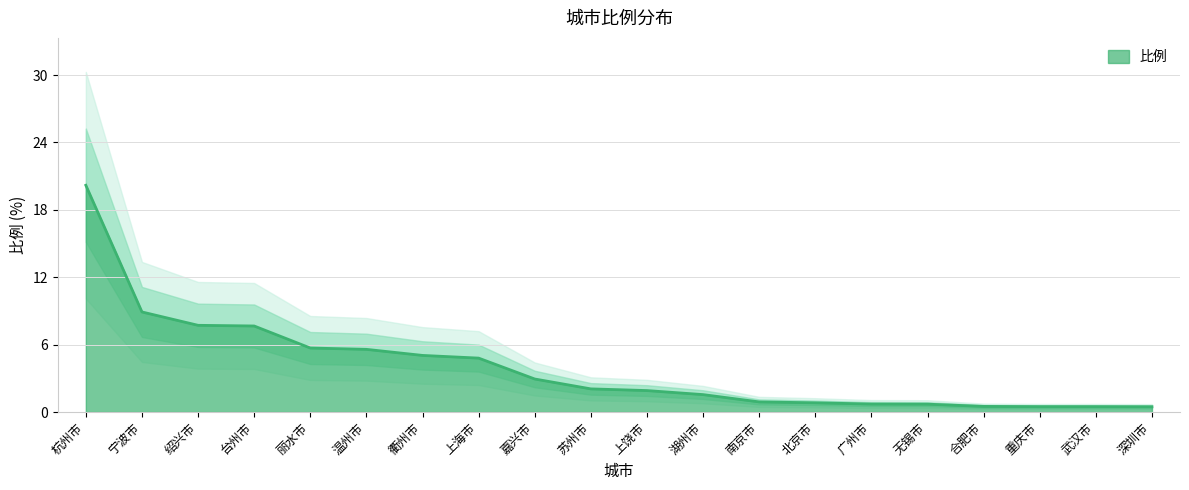

Rank the categories by value from highest to lowest.

杭州市, 宁波市, 绍兴市, 台州市, 丽水市, 温州市, 衢州市, 上海市, 嘉兴市, 苏州市, 上饶市, 湖州市, 南京市, 北京市, 广州市, 无锡市, 合肥市, 重庆市, 武汉市, 深圳市